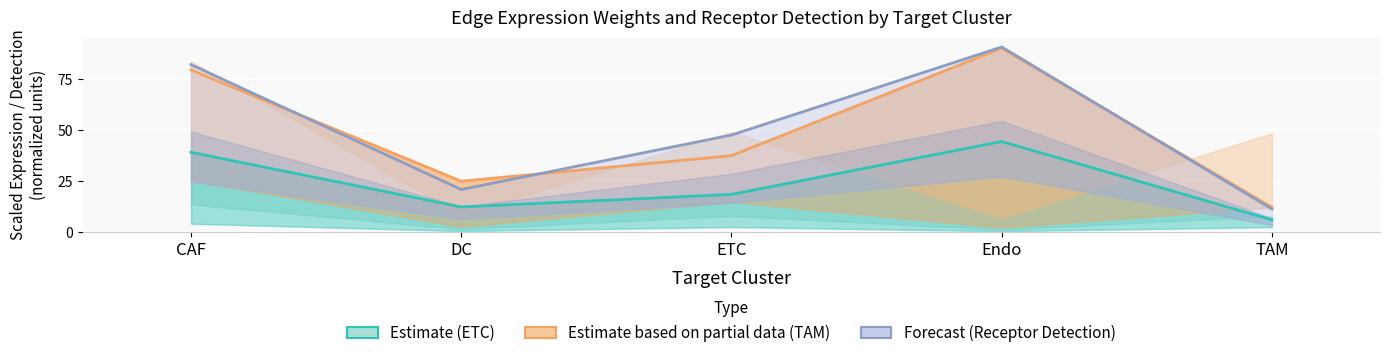

What is the difference between the Forecast (Receptor Detection) values at CAF and TAM?

71.0